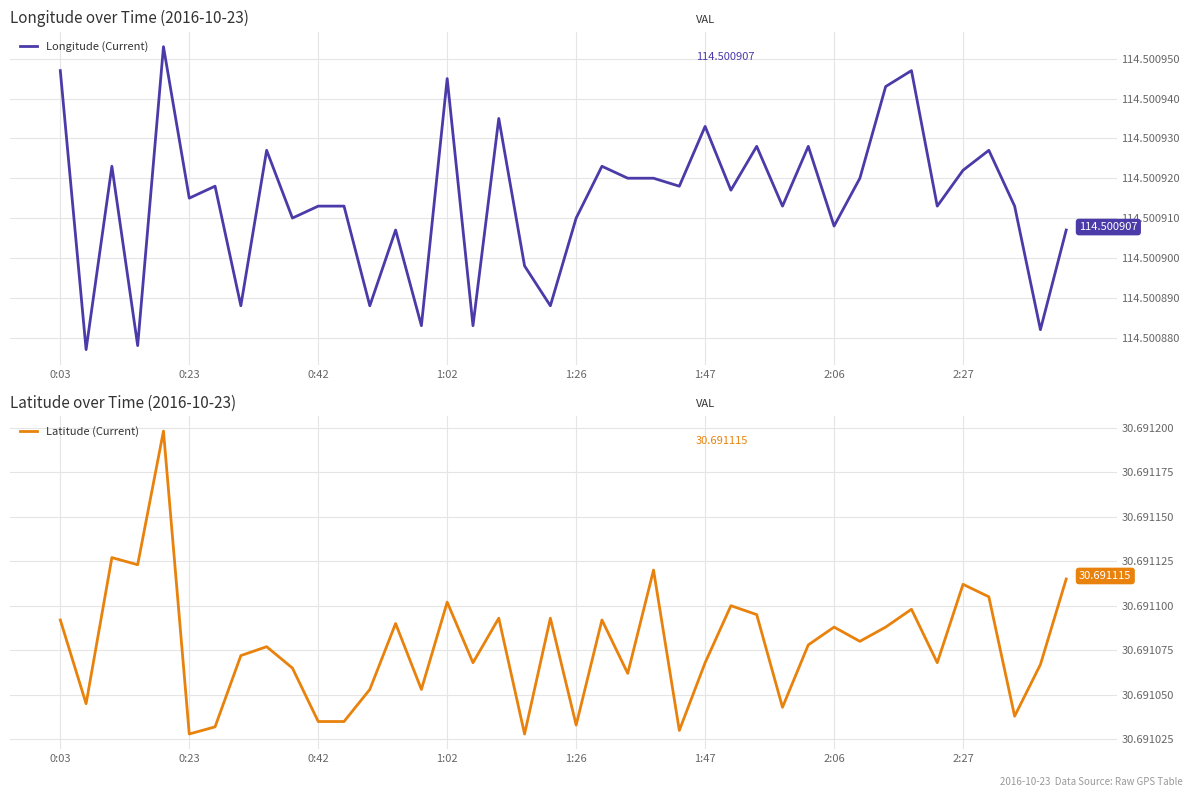

What are all the series names shown in the legend?

Longitude (Current), Latitude (Current)